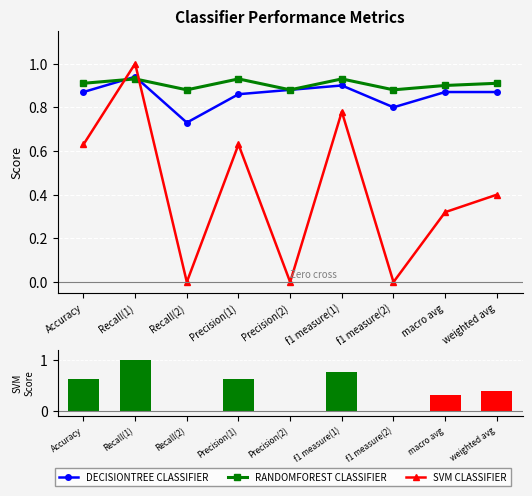

Reading right to left, list all the values displayed in this chart.

DECISIONTREE CLASSIFIER: 0.9	0.9	0.8	0.9	0.9	0.9	0.7	0.9	0.9
RANDOMFOREST CLASSIFIER: 0.9	0.9	0.9	0.9	0.9	0.9	0.9	0.9	0.9
SVM CLASSIFIER: 0.4	0.3	0.0	0.8	0.0	0.6	0.0	1.0	0.6